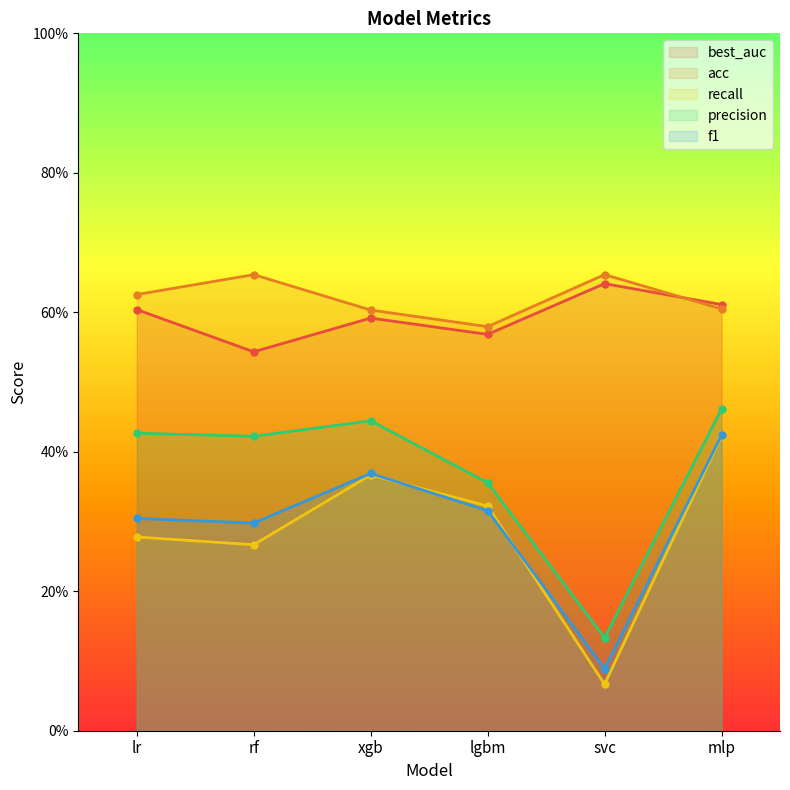

What is the total value across all series at svc?

1.6